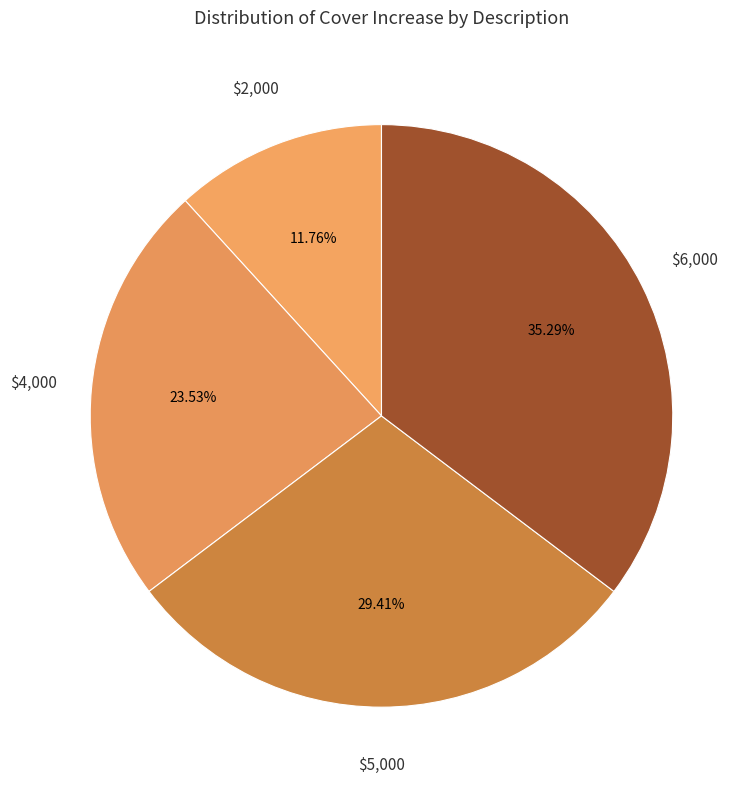

Does $5,000 represent more than half of the total?

No